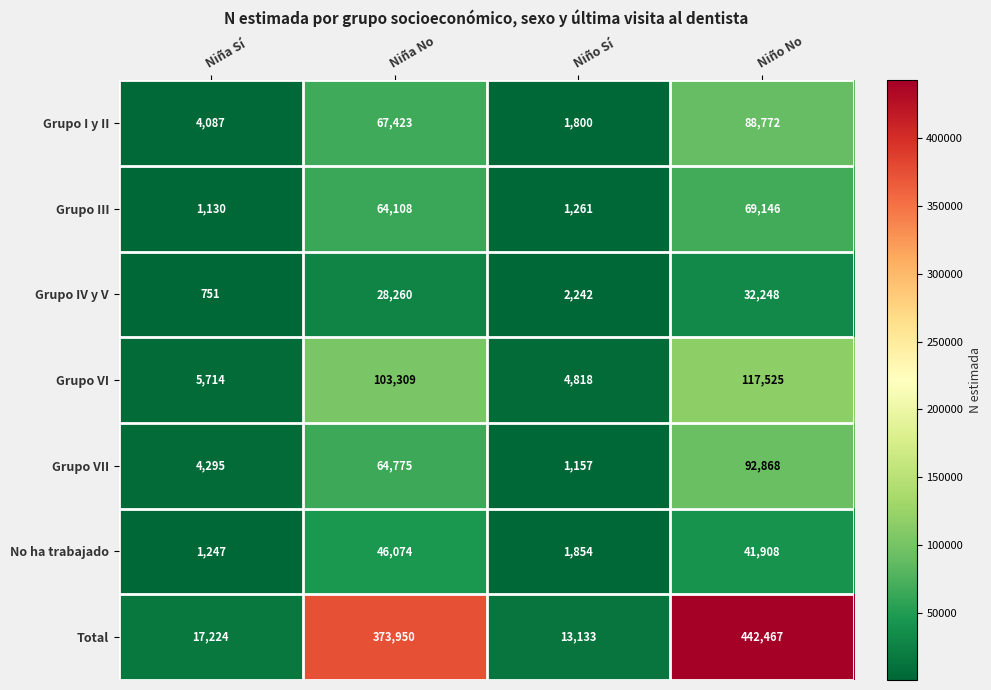

Reading left to right, extract all data points from this chart.

Grupo I y II: Niña Sí=4087	Niña No=67423	Niño Sí=1800	Niño No=88772
Grupo III: Niña Sí=1130	Niña No=64108	Niño Sí=1261	Niño No=69146
Grupo IV y V: Niña Sí=751	Niña No=28260	Niño Sí=2242	Niño No=32248
Grupo VI: Niña Sí=5714	Niña No=103309	Niño Sí=4818	Niño No=117525
Grupo VII: Niña Sí=4295	Niña No=64775	Niño Sí=1157	Niño No=92868
No ha trabajado: Niña Sí=1247	Niña No=46074	Niño Sí=1854	Niño No=41908
Total: Niña Sí=17224	Niña No=373950	Niño Sí=13133	Niño No=442467